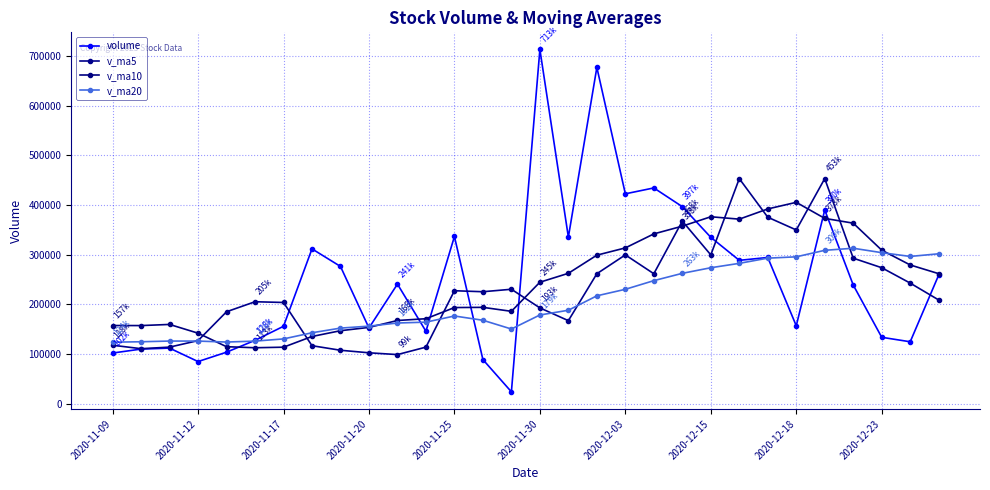

What is the value of the volume point at the 20th from the left?

434528.7